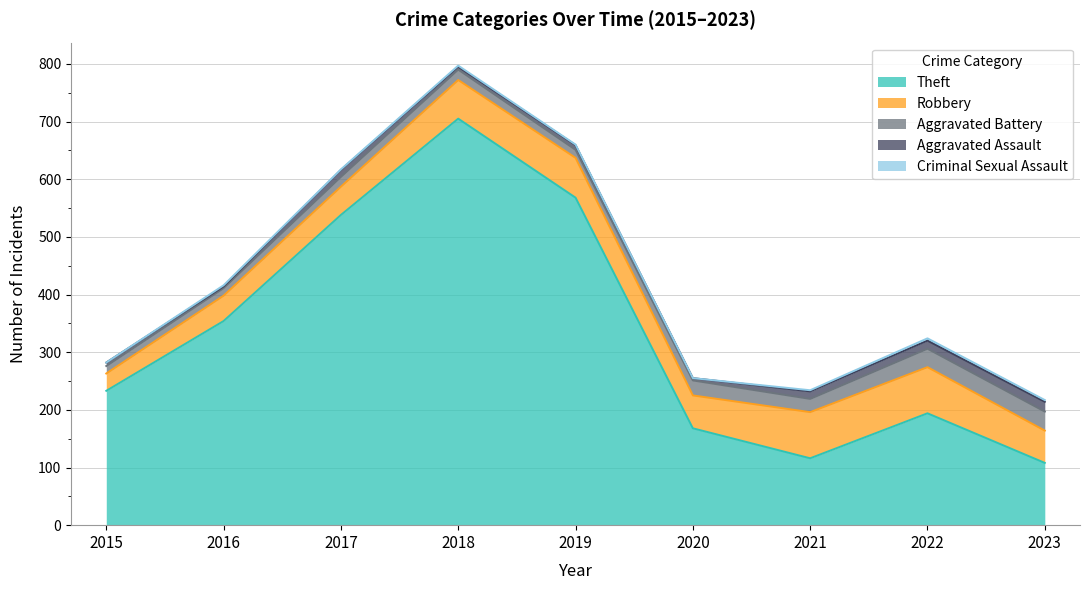

True or false: Aggravated Assault has a value of 7 at 2020.

False